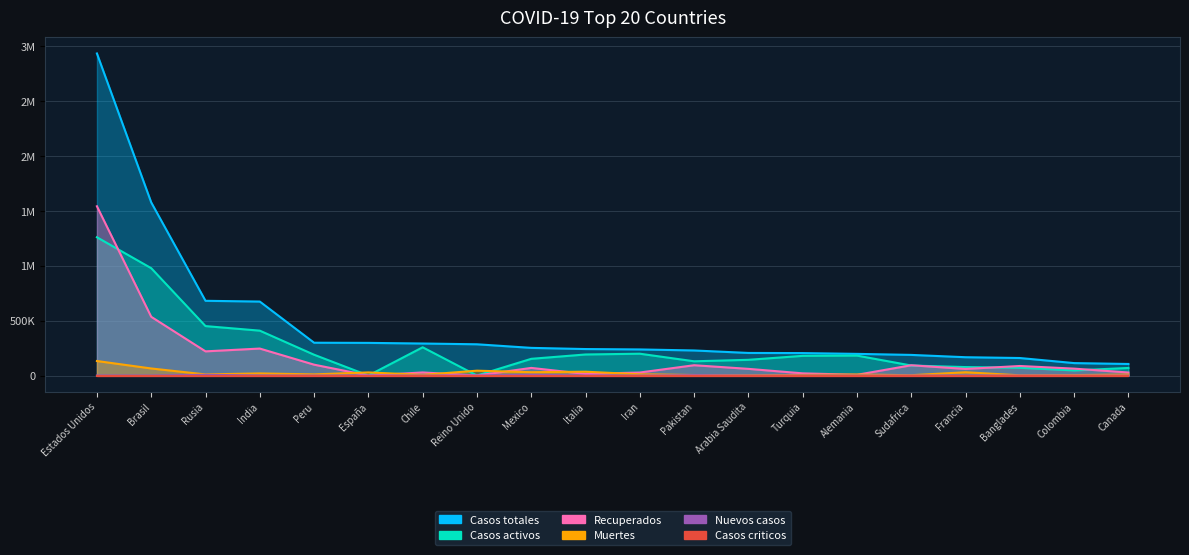

Which series ends up on top after the final intersection of Muertes and Casos activos?

Casos activos